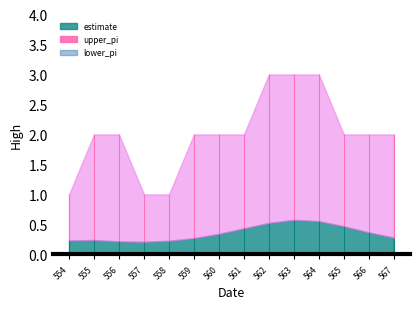

At how many categories does at least one series exceed 2?

3